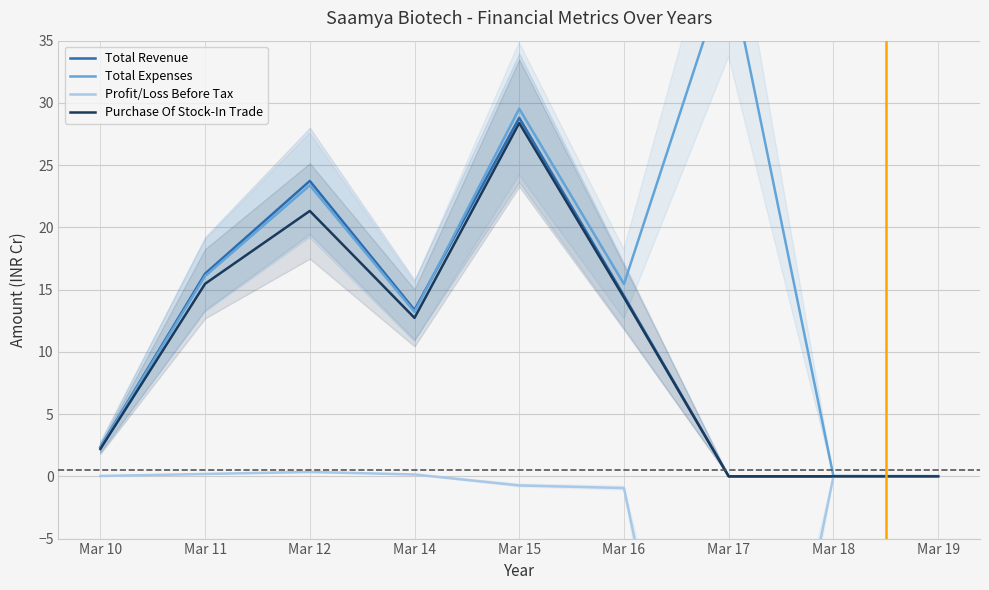

What is the spread (max minus min) of values at Mar 12?

23.4